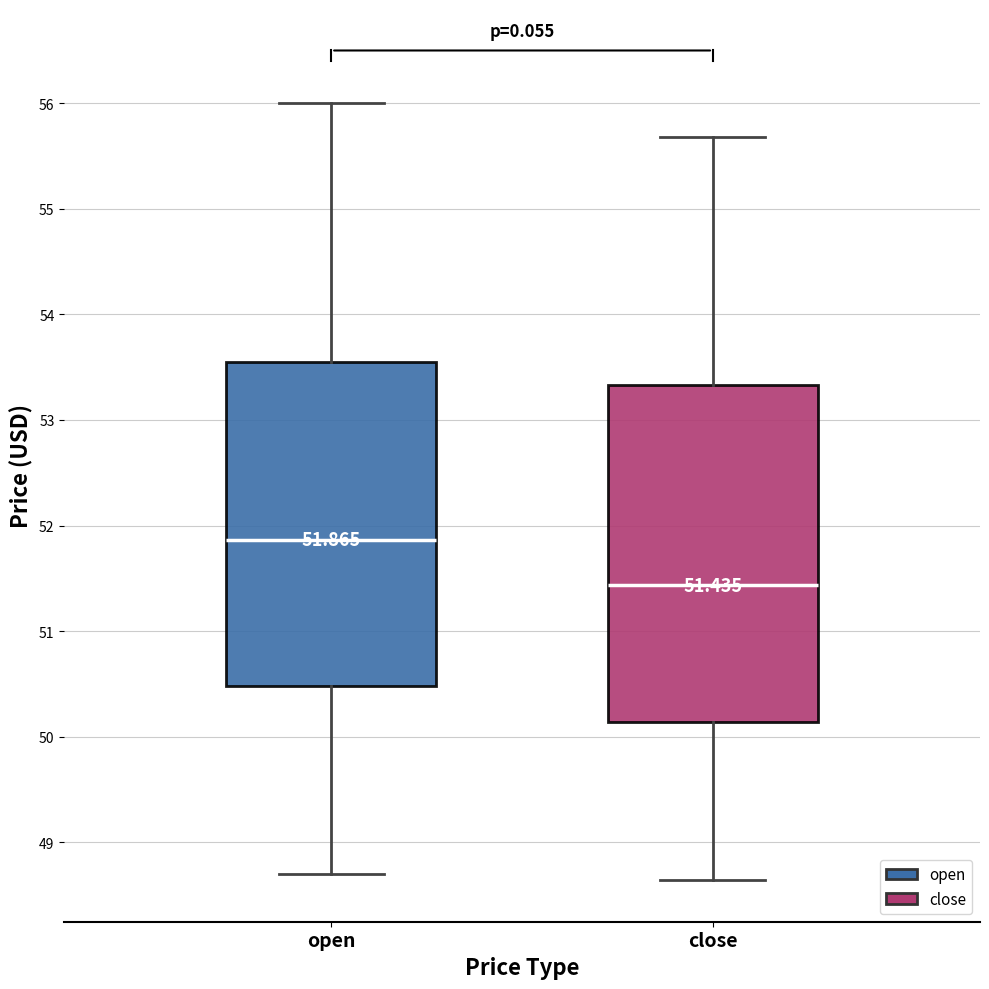

Which box's median line is the highest?

open